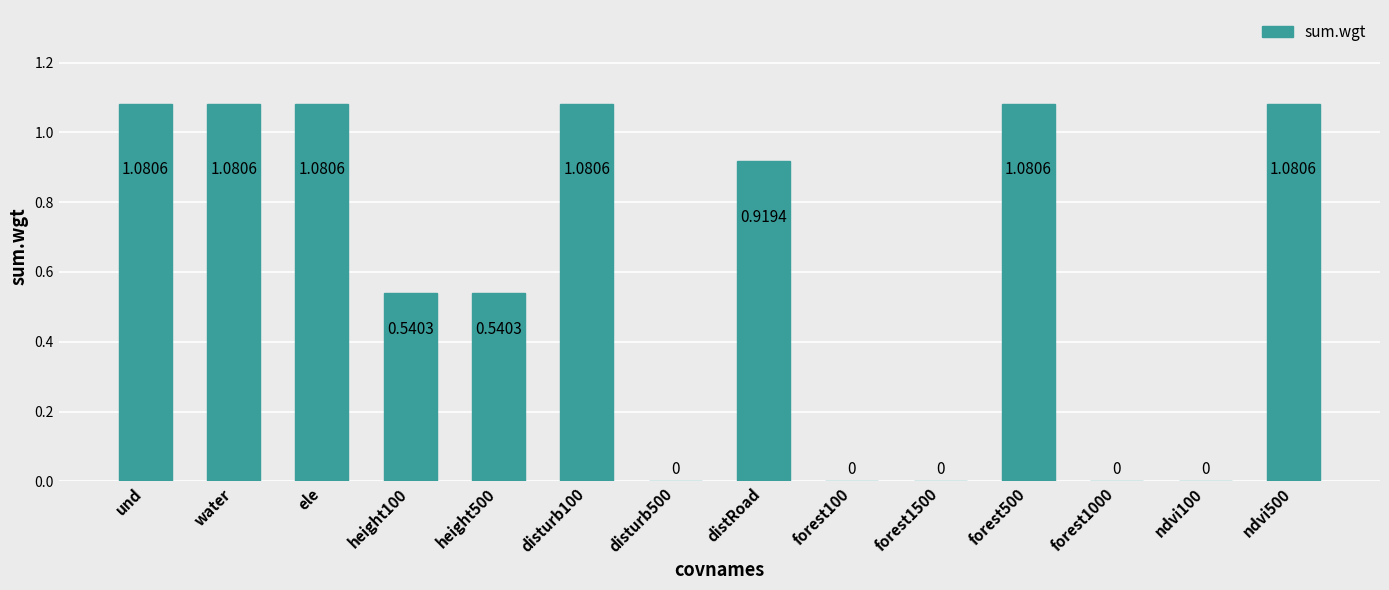

What is the sum of all values?

8.5